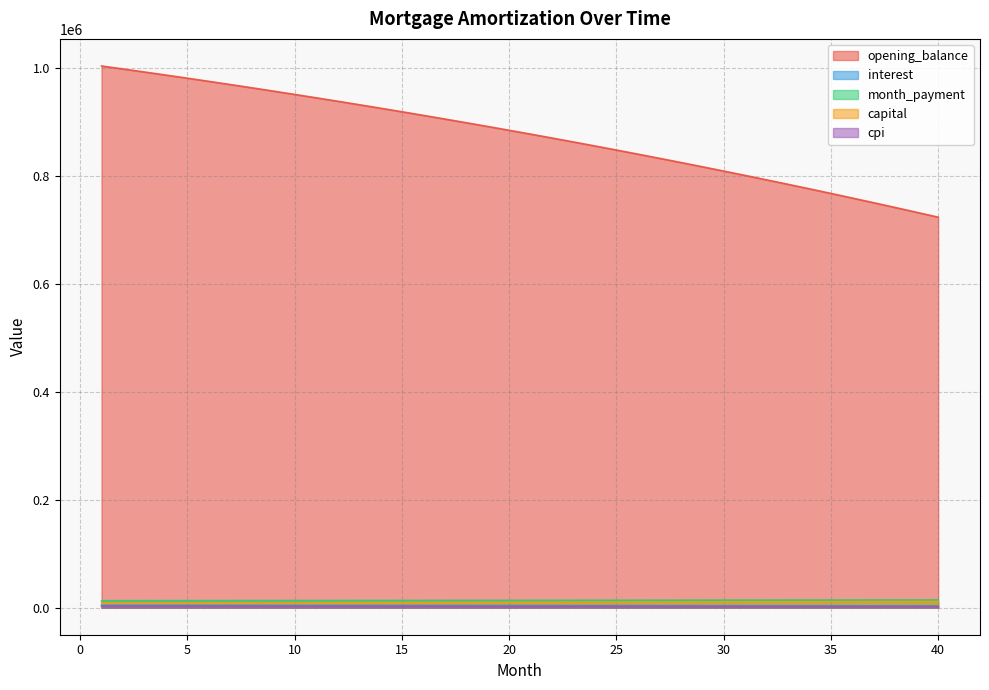

The capital series shows 2097.4 at 9. True or false?

False